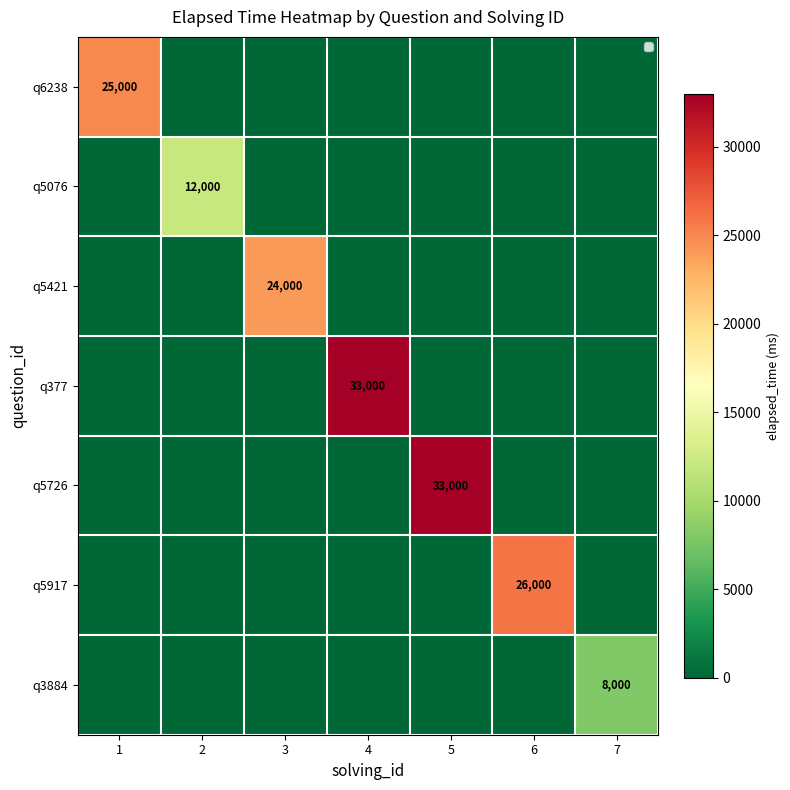

What is the greatest value displayed?

33000.0